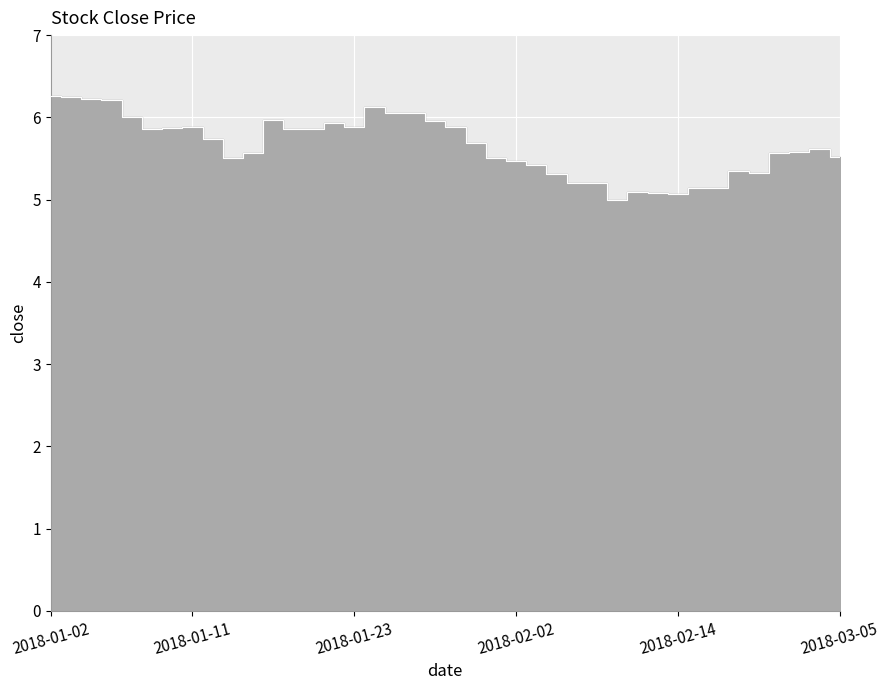

What is the difference between the values at 2018-01-10 and 2018-02-08?

0.7